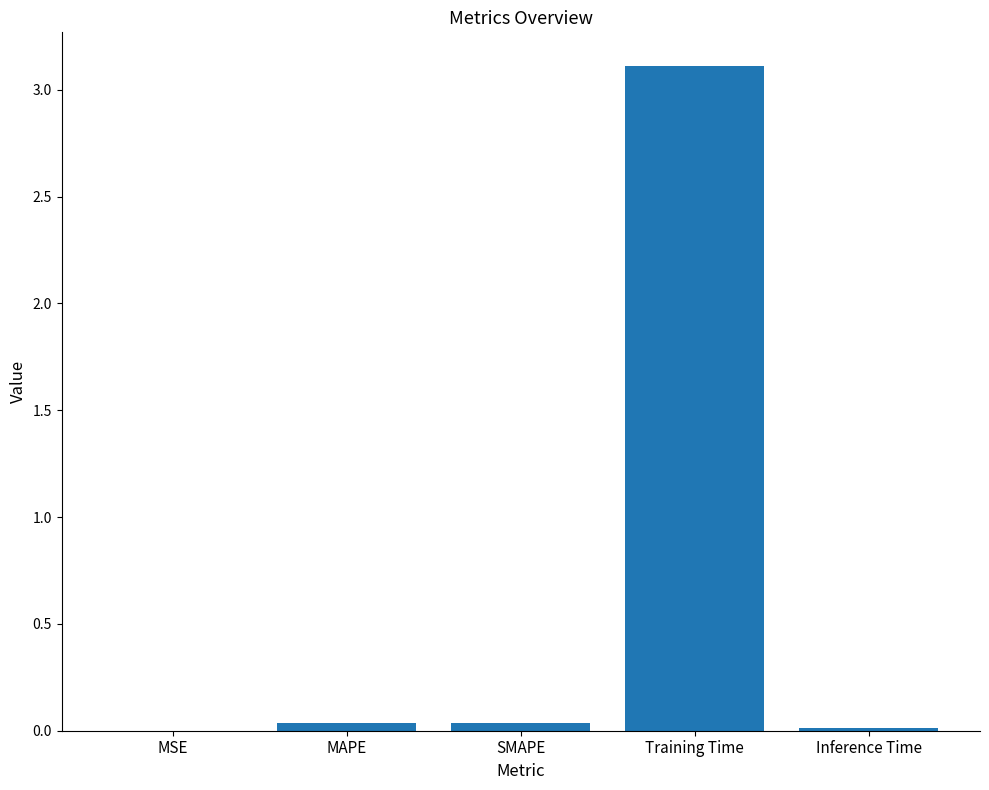

True or false: the data shows 0.0 at SMAPE.

True